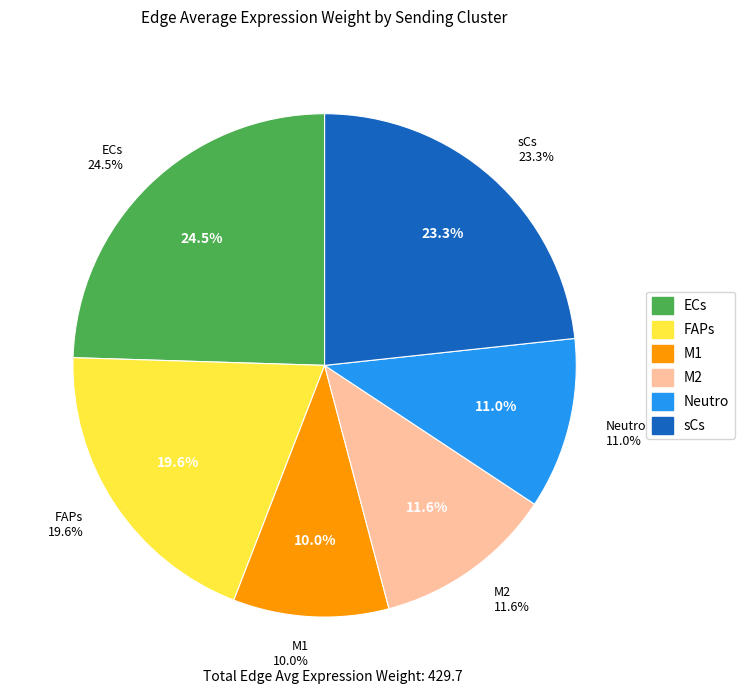

Combined, what portion of the pie is M2 and M1?

21.6%